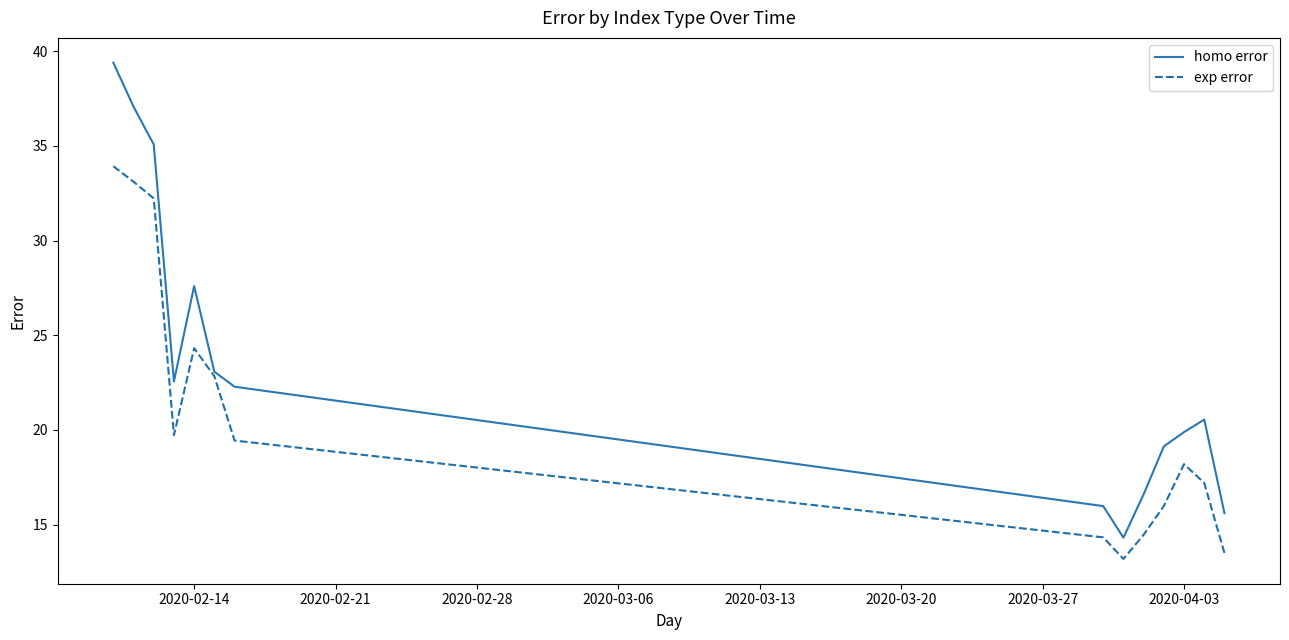

Which series has the largest total across all categories?

homo error